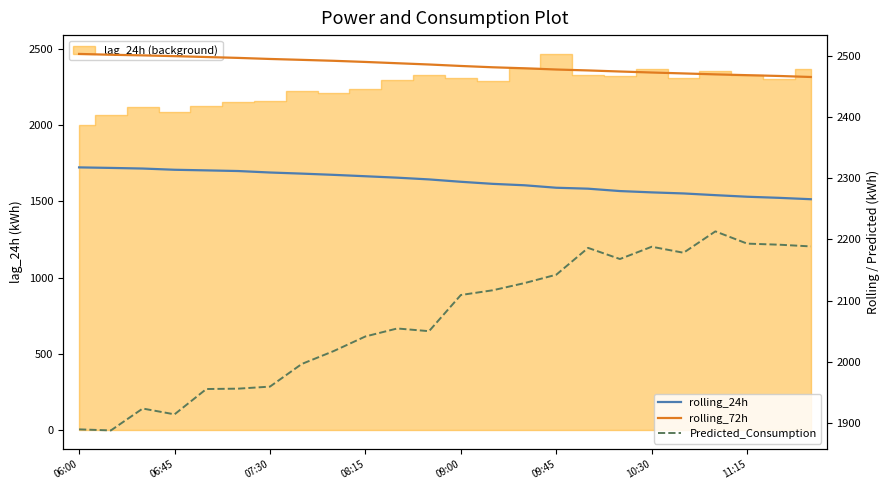

True or false: Predicted_Consumption and rolling_24h intersect in this chart.

False